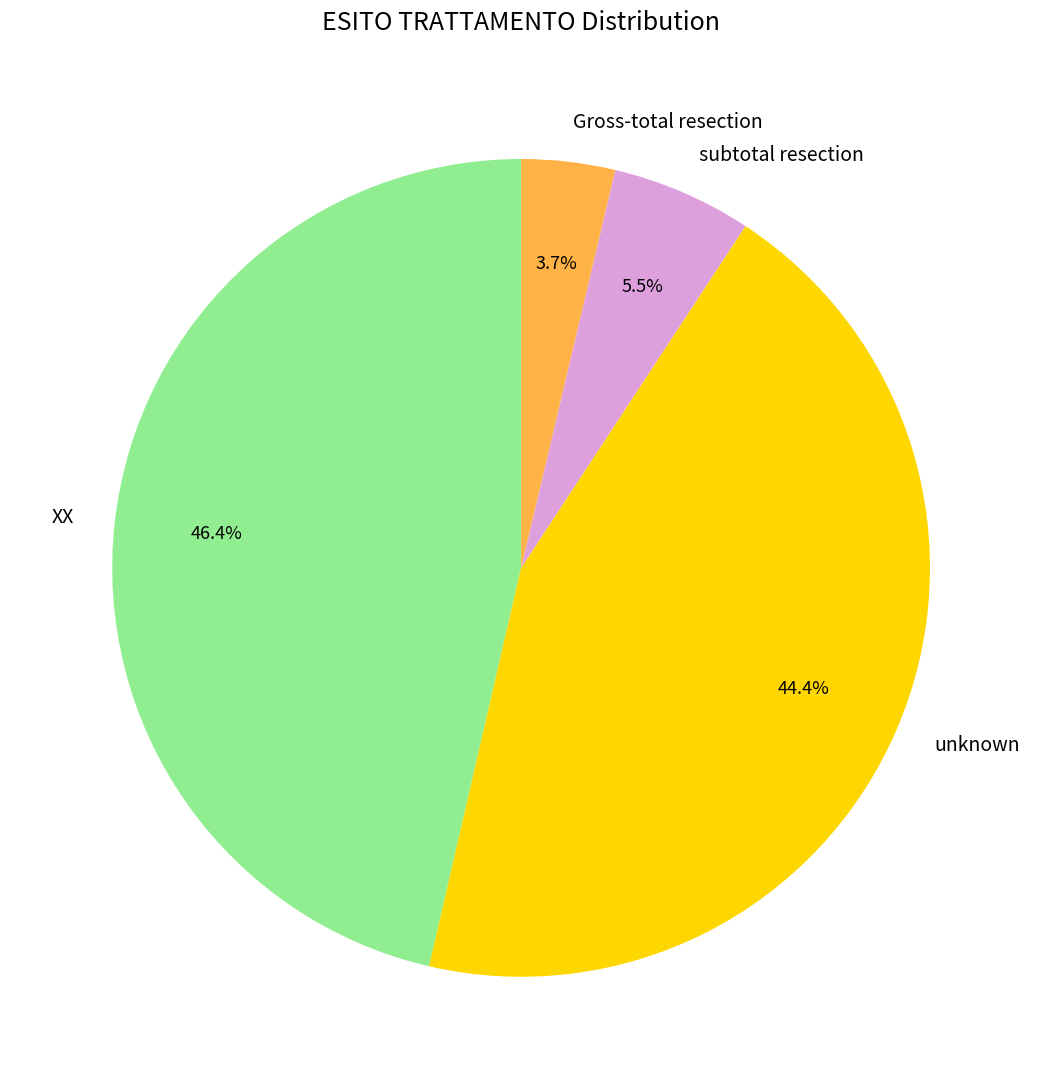

To the nearest percent, what is the combined percentage of subtotal resection and XX?

52%